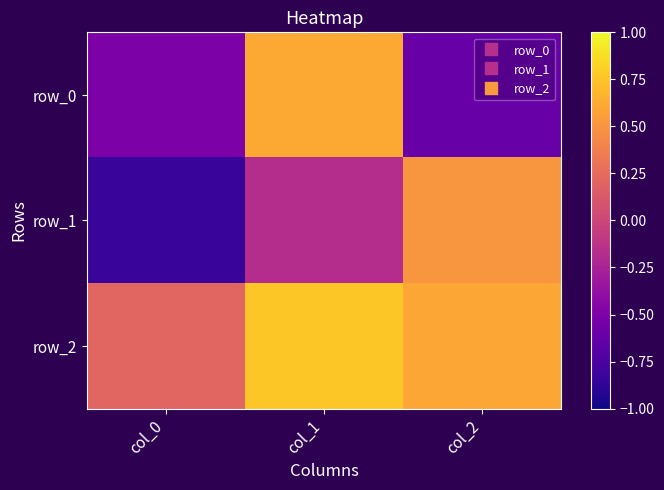

How many categories are shown in the chart?

3